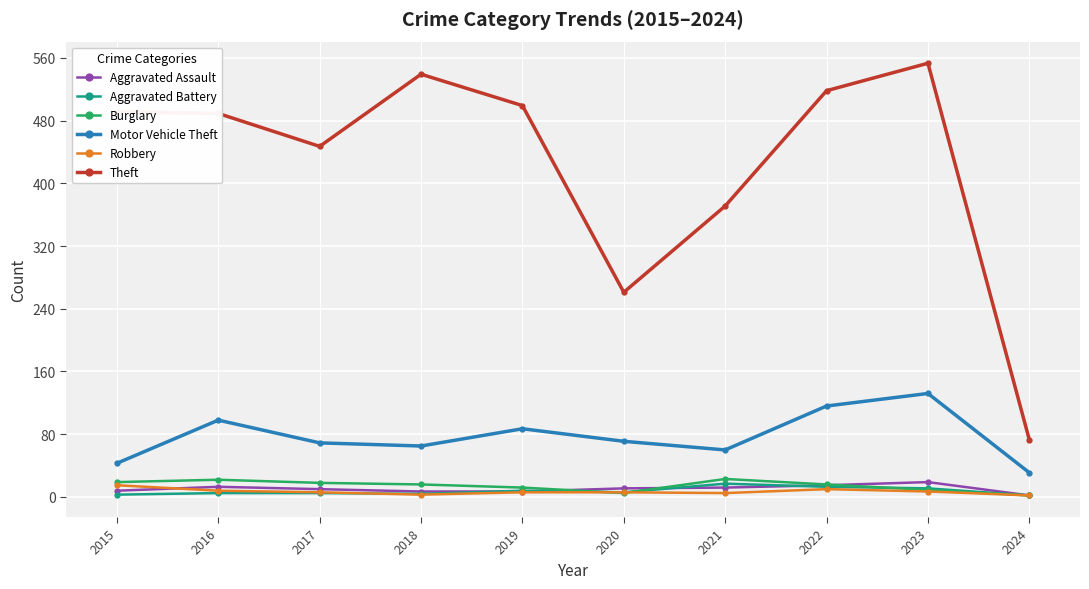

Which series has the widest spread of values?

Theft